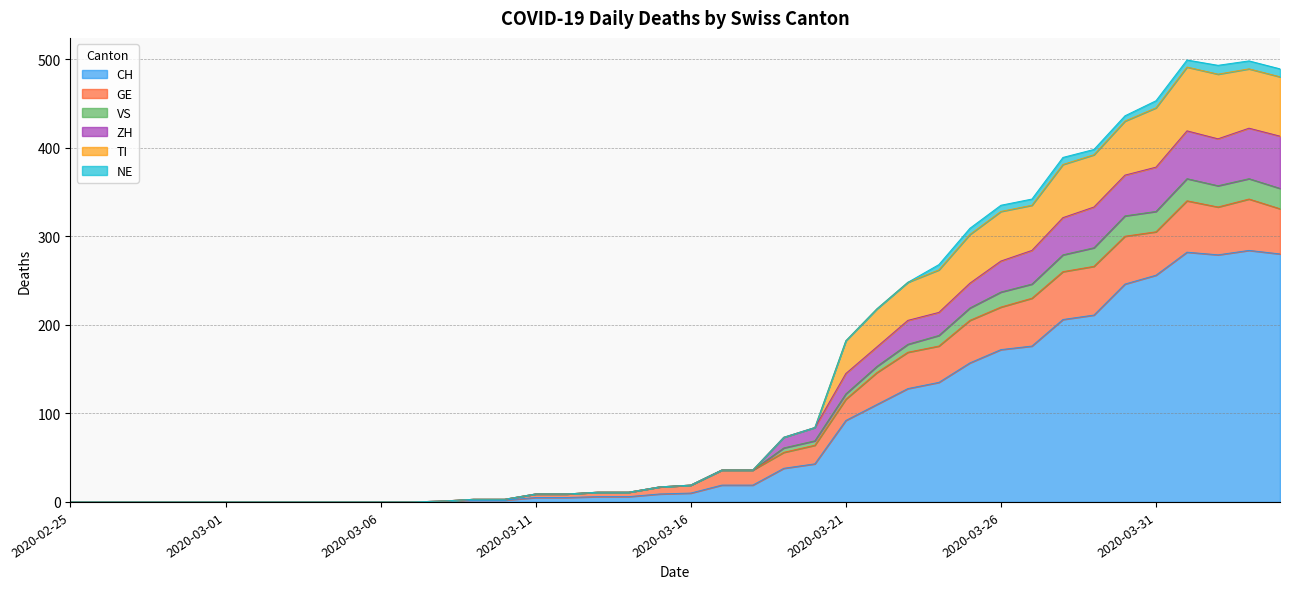

True or false: VS and ZH cross at least once.

False